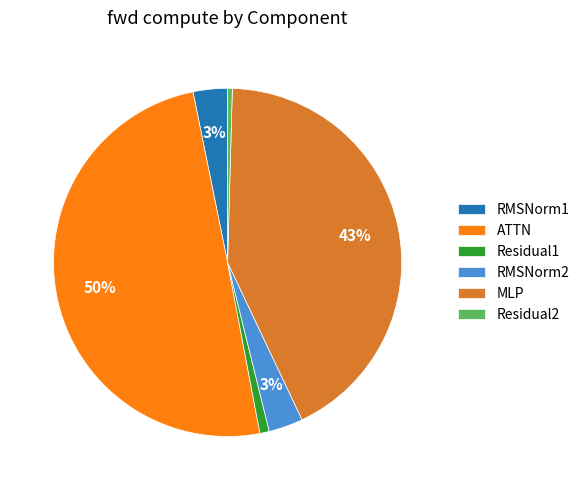

Which category has the biggest portion of the pie?

ATTN